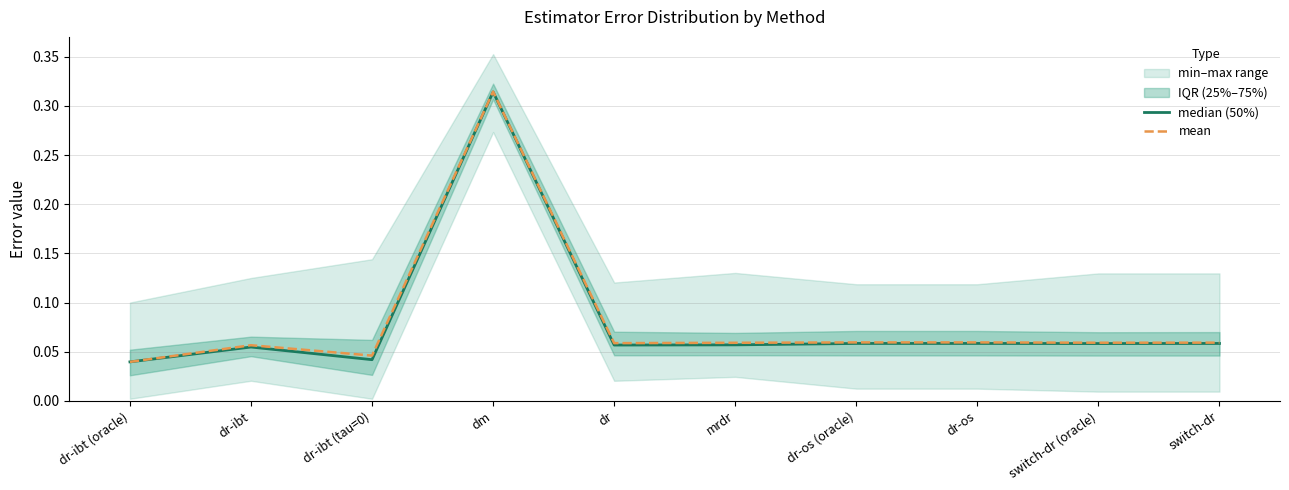

What is the difference between the maximum and minimum values in the median (50%) series?

0.3